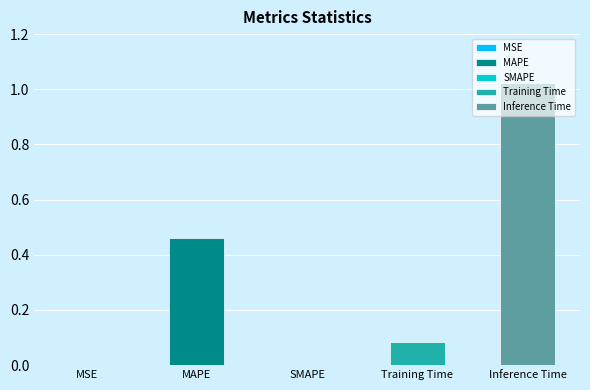

What is the difference between the maximum and minimum values?

1.0